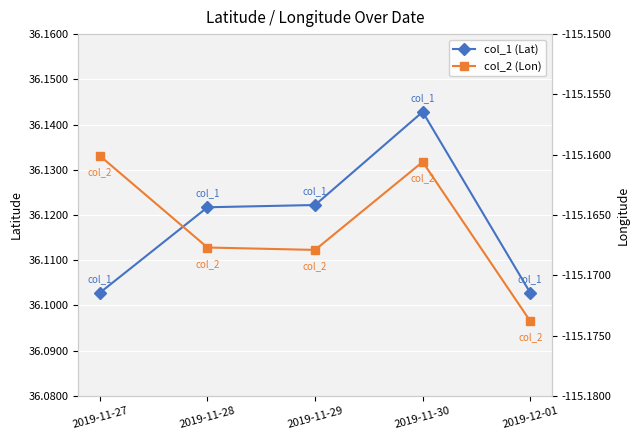

What is the label of the 3rd point from the right?

2019-11-29